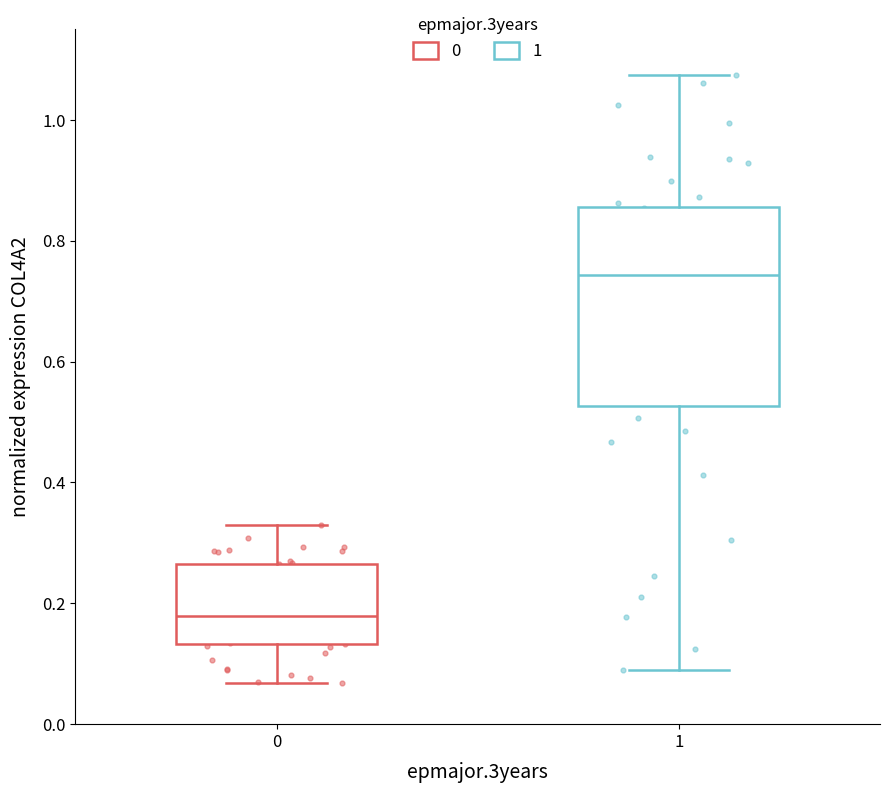

Reading left to right, read every box against the y-axis: the position of its median line, the range the box covers, and the ends of its whiskers. The values are not printed on the chart, so give them approximately, as read against the axis.

0: median 0.18, box 0.14 to 0.26, whiskers 0.06 to 0.32
1: median 0.74, box 0.52 to 0.86, whiskers 0.10 to 1.08